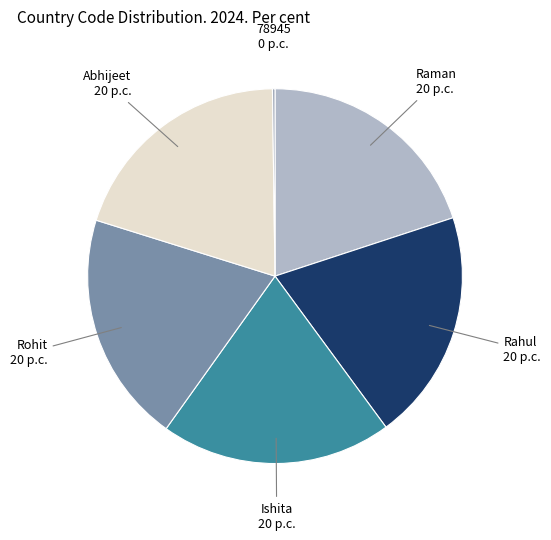

Do Ishita 20 p.c. and Rohit 20 p.c. together represent more than half of the pie?

No